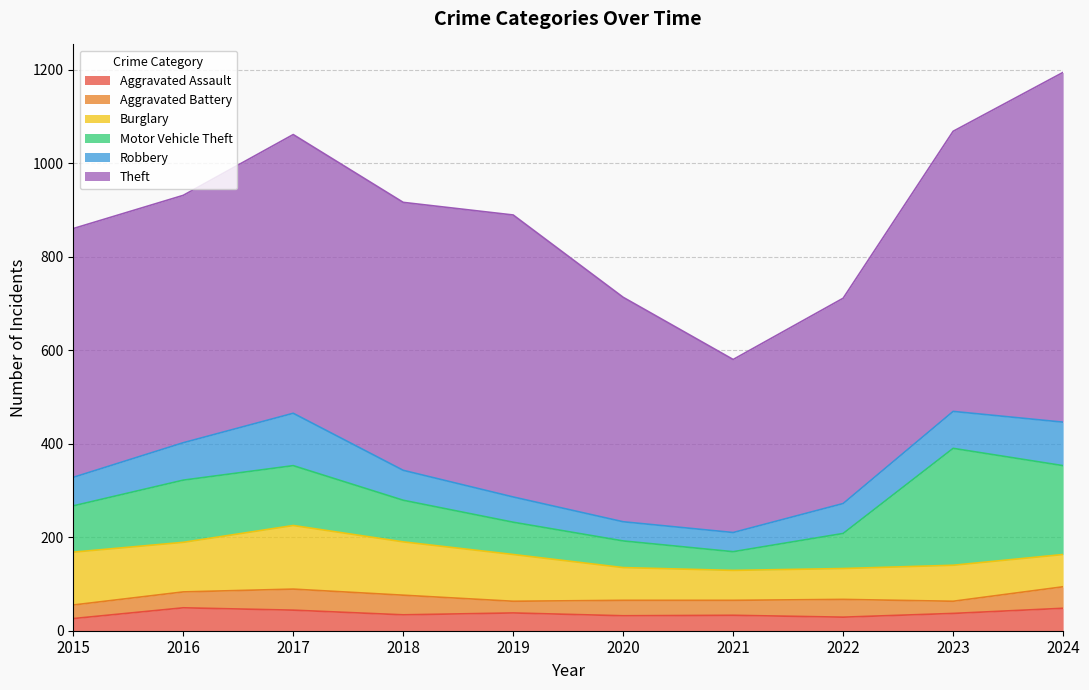

How many interior local peaks does the Burglary series have?

2